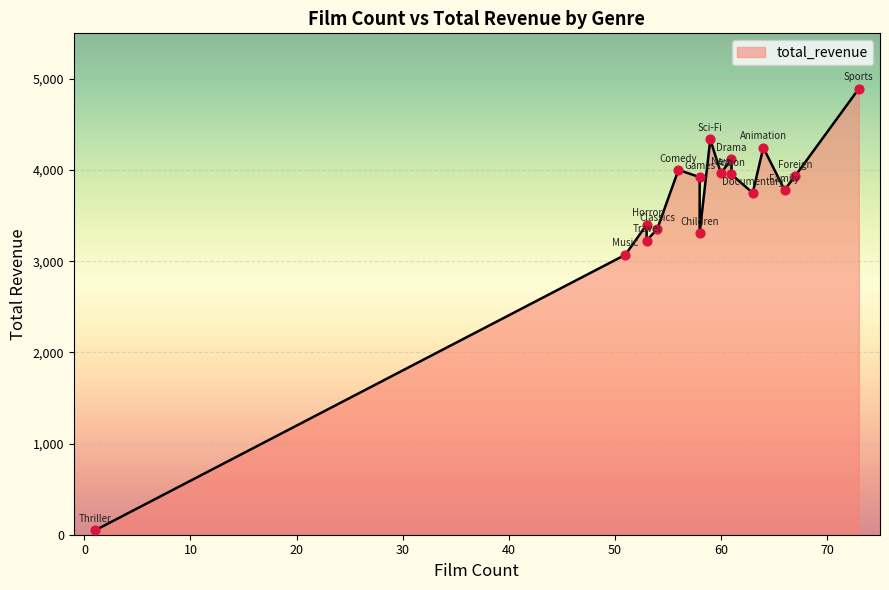

What is the change in value from 60 to 61?

-14.5